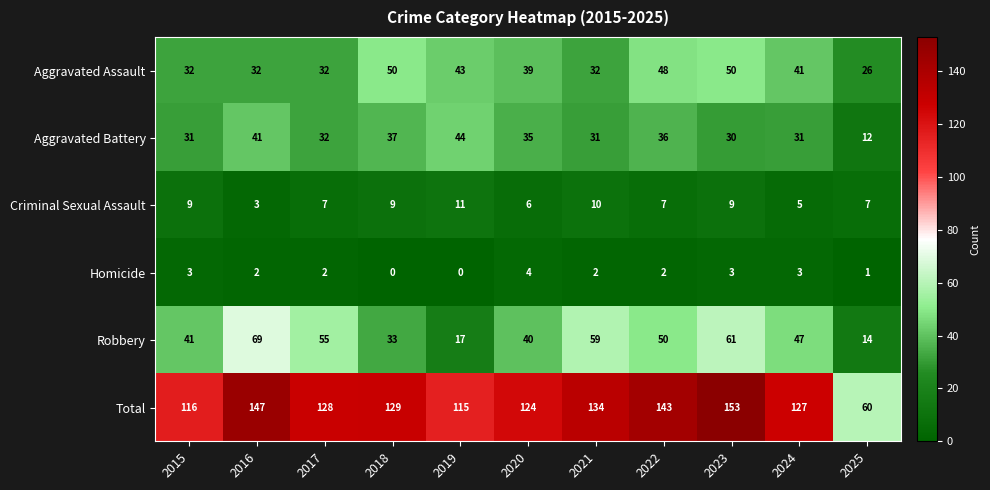

Which series changed the most between 2021 and 2022?

Aggravated Assault